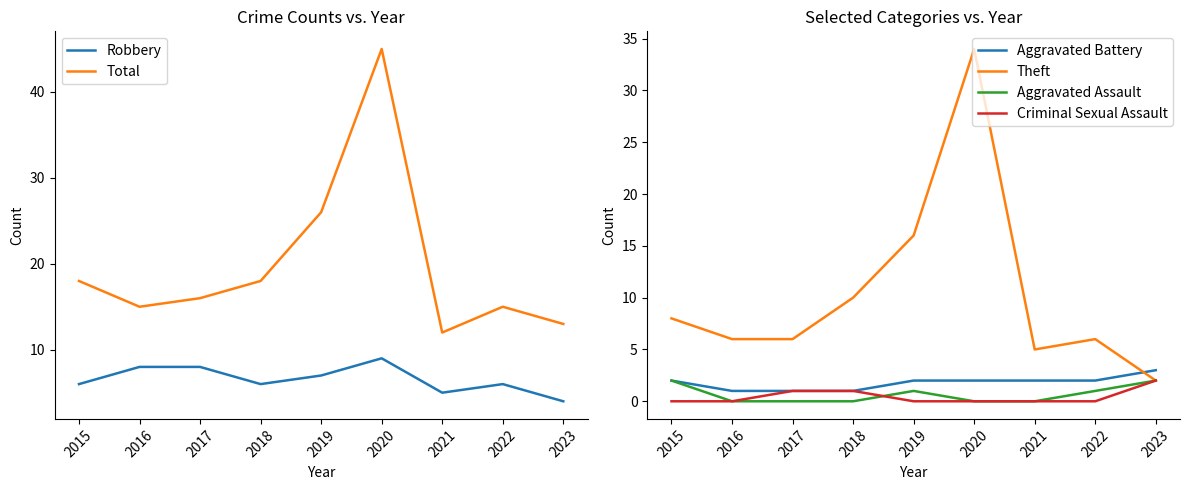

At 2016, list the series in order from smallest to largest.

Aggravated Assault, Criminal Sexual Assault, Aggravated Battery, Theft, Robbery, Total